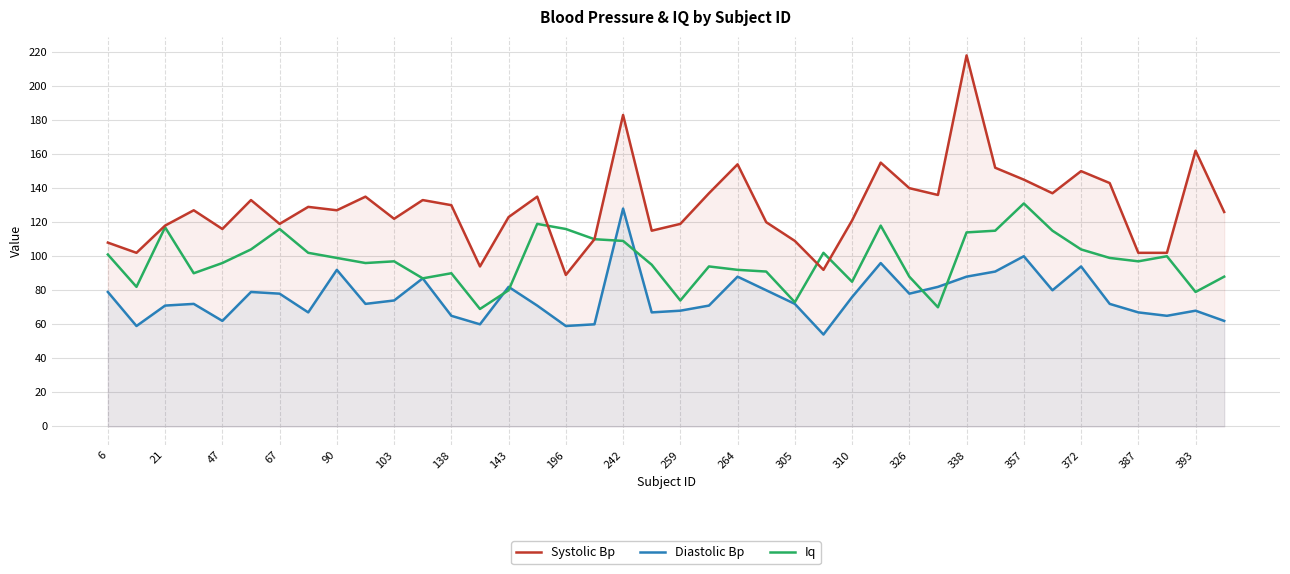

Where is the first local maximum for Iq?

21